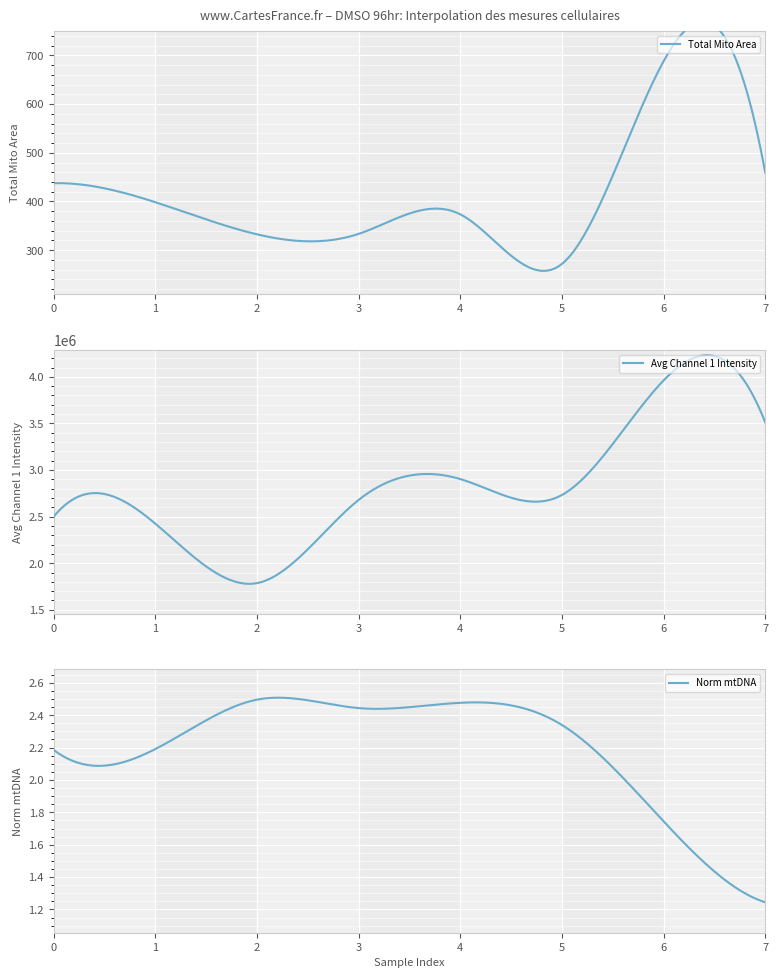

What is the value of the avg channel 1 int point at the 8th from the left?

3510101.4